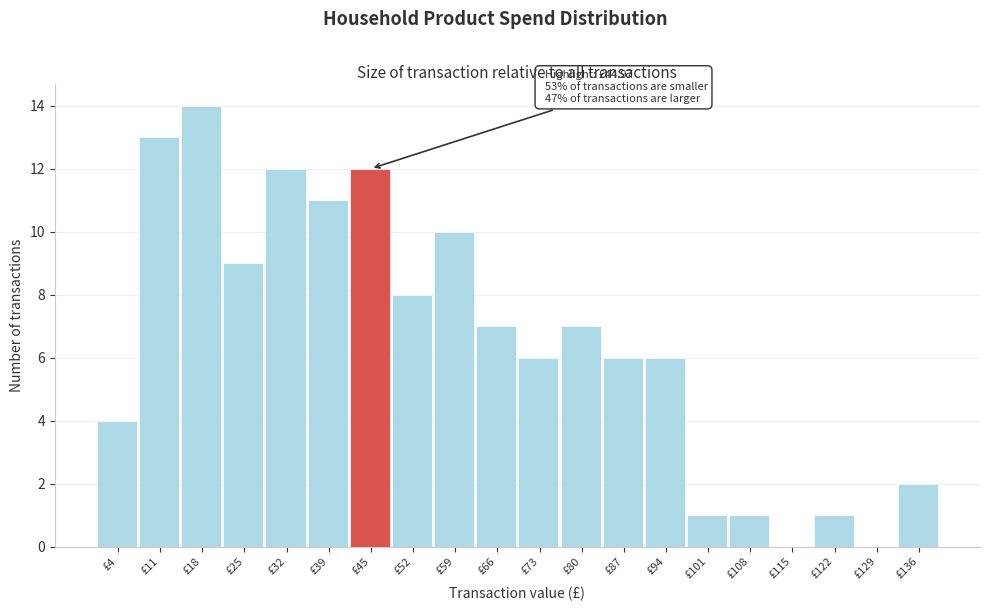

Which range on the x-axis has the tallest bar?

14 to 21